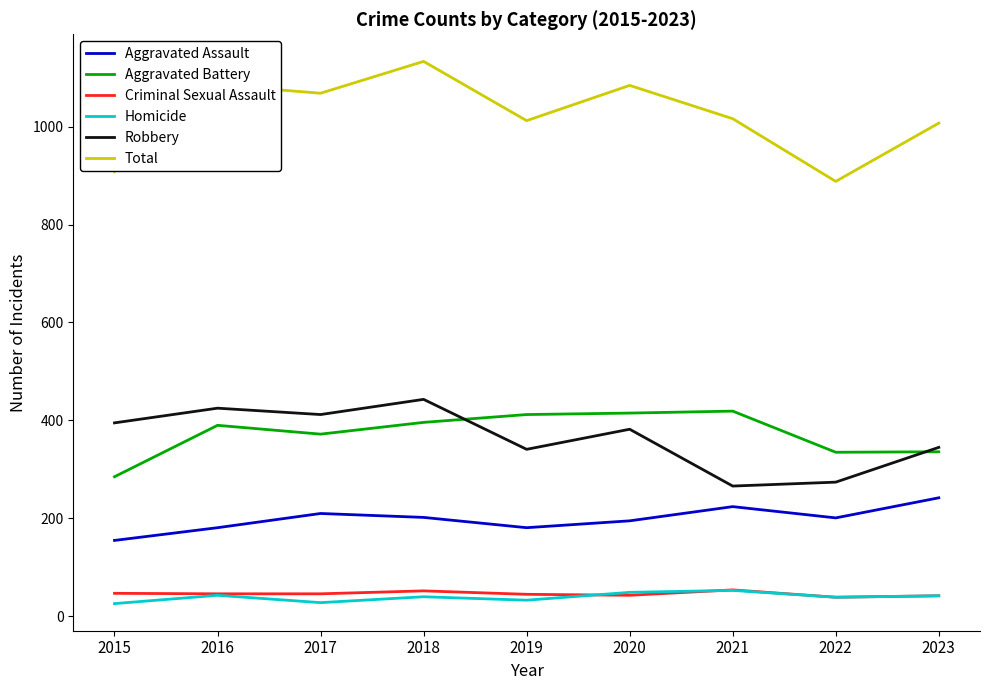

Is the value of Homicide at 2015 greater than the value of Aggravated Battery at 2022?

No